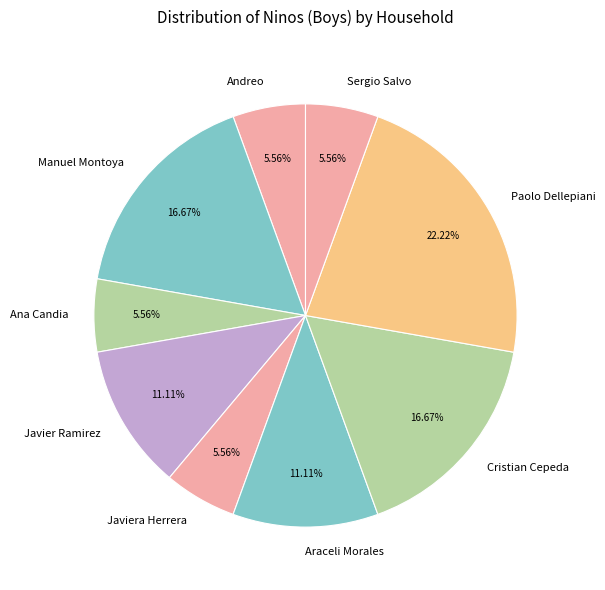

Does Javier Ramirez account for over 50% of the chart?

No